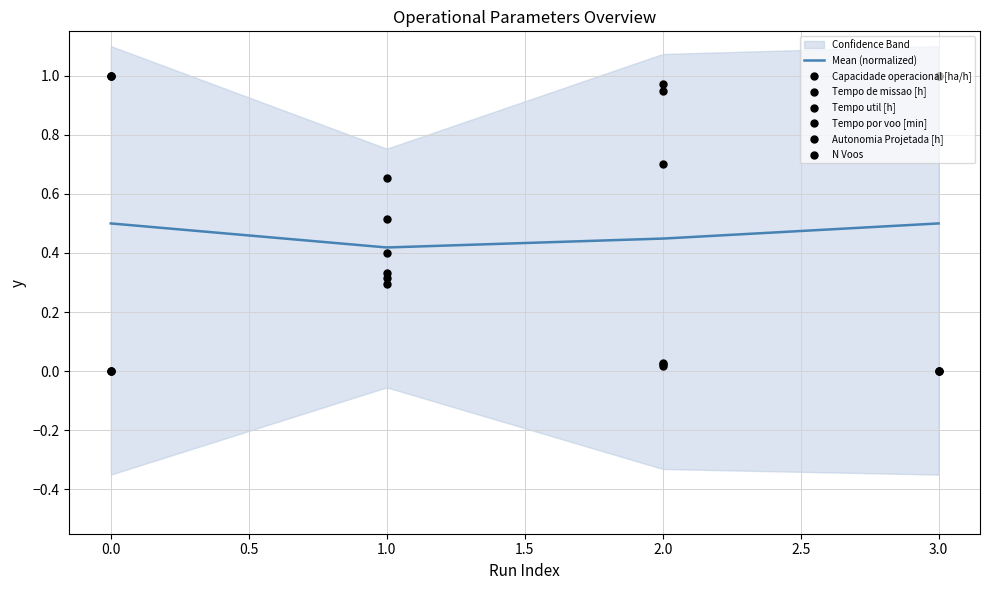

What is the total value across all series at 1?

2.5